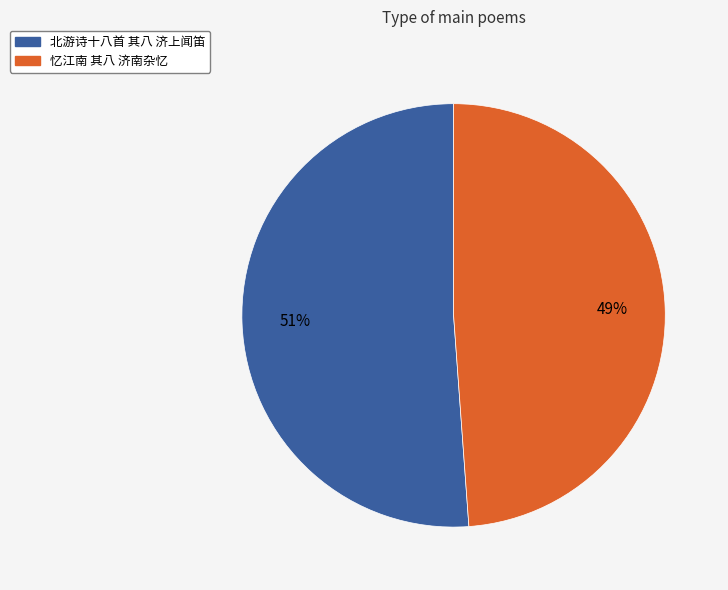

Between 北游诗十八首 其八 济上闻笛 and 忆江南 其八 济南杂忆, which is larger?

北游诗十八首 其八 济上闻笛